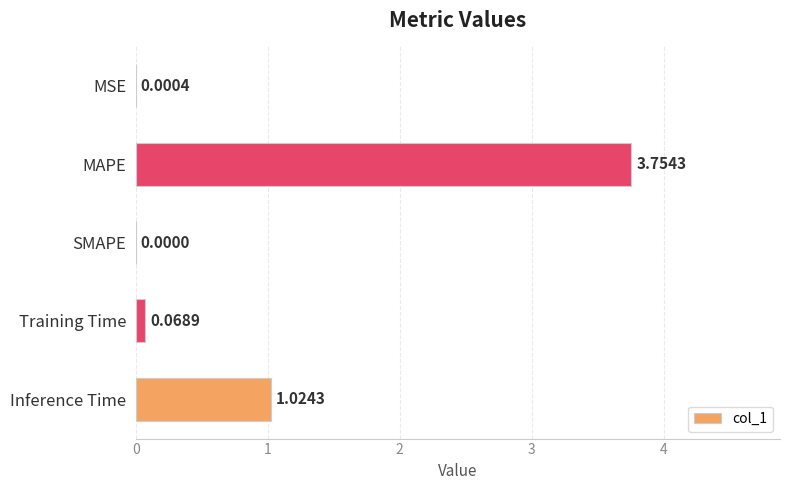

Between Training Time and Inference Time, which is larger?

Inference Time